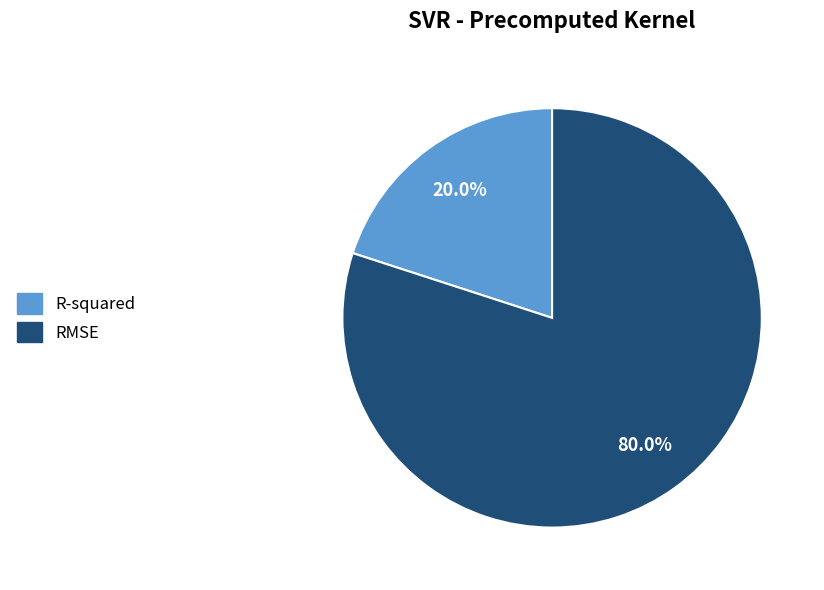

To the nearest percent, what percentage of the pie is R-squared?

20%